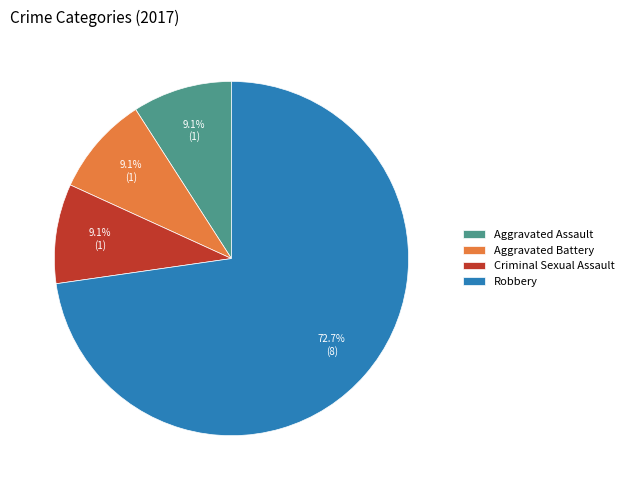

Approximately how many times larger is the value at Robbery compared to Criminal Sexual Assault?

8.0